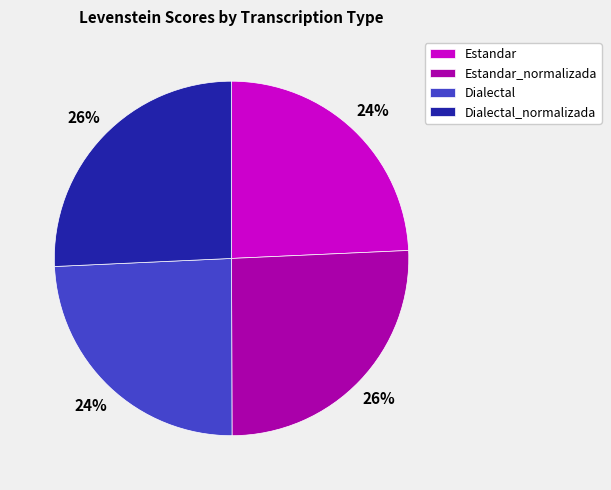

What percentage is the Estandar slice, to the nearest percent?

24%